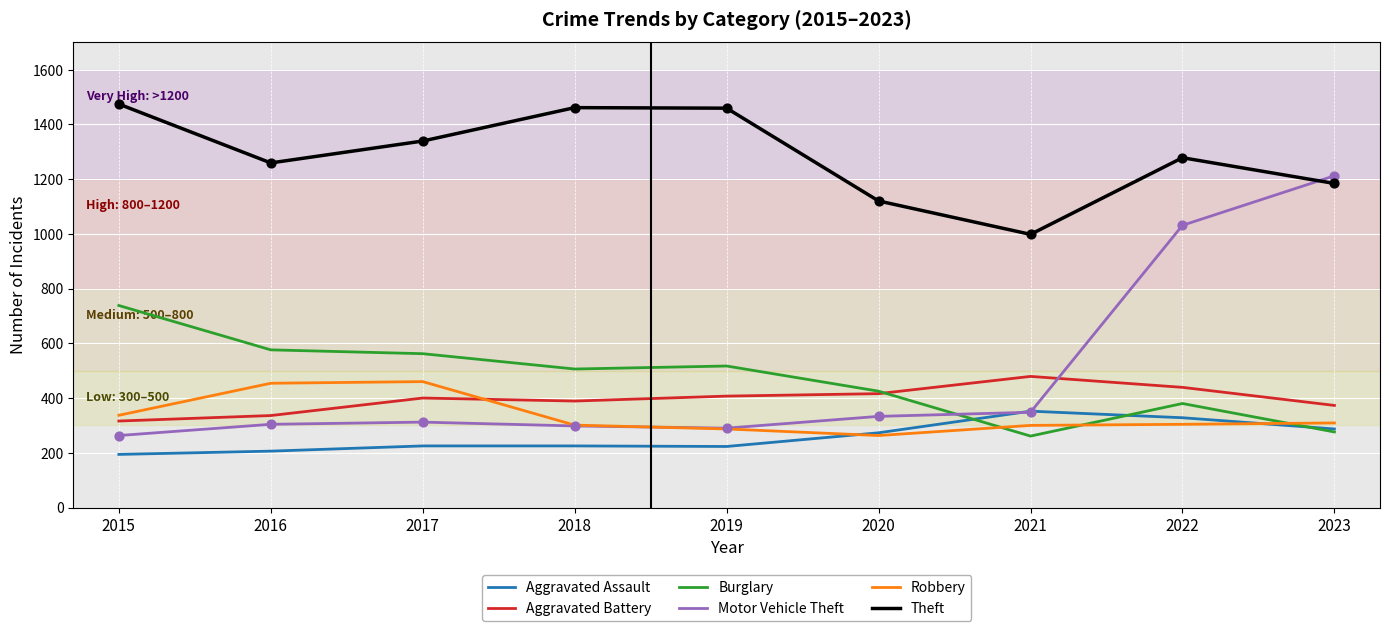

At how many categories does at least one series exceed 935?

9